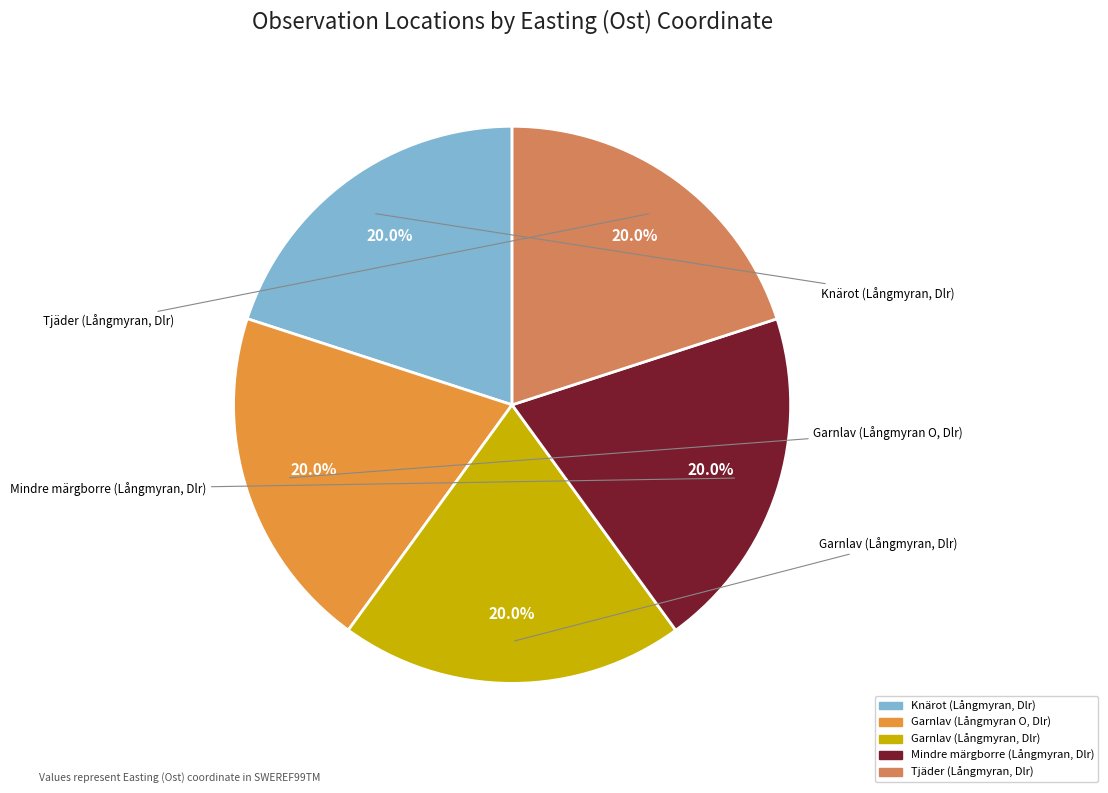

Combined, what portion of the pie is Garnlav (Långmyran O, Dlr) and Tjäder (Långmyran, Dlr)?

40.0%